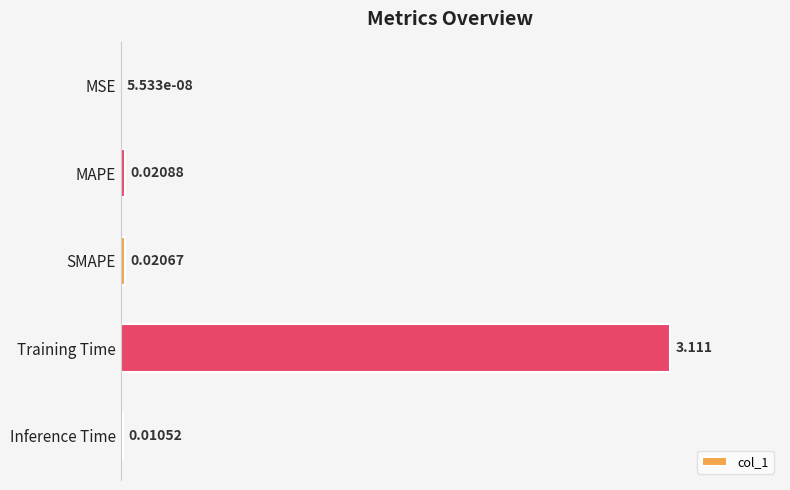

Between SMAPE and MSE, which is larger?

SMAPE